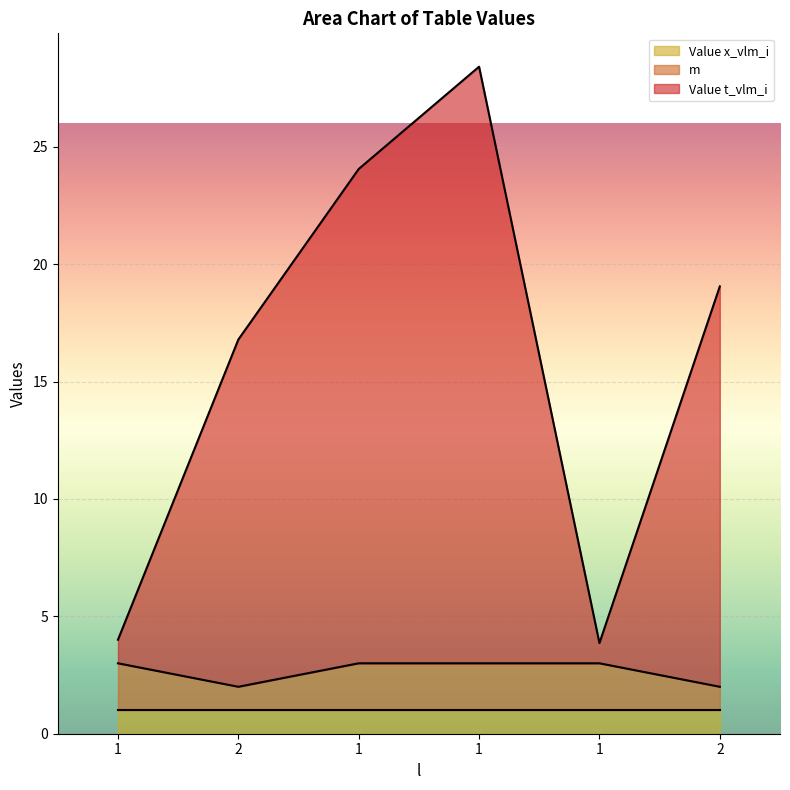

How many interior local peaks does the Value t_vlm_i series have?

1